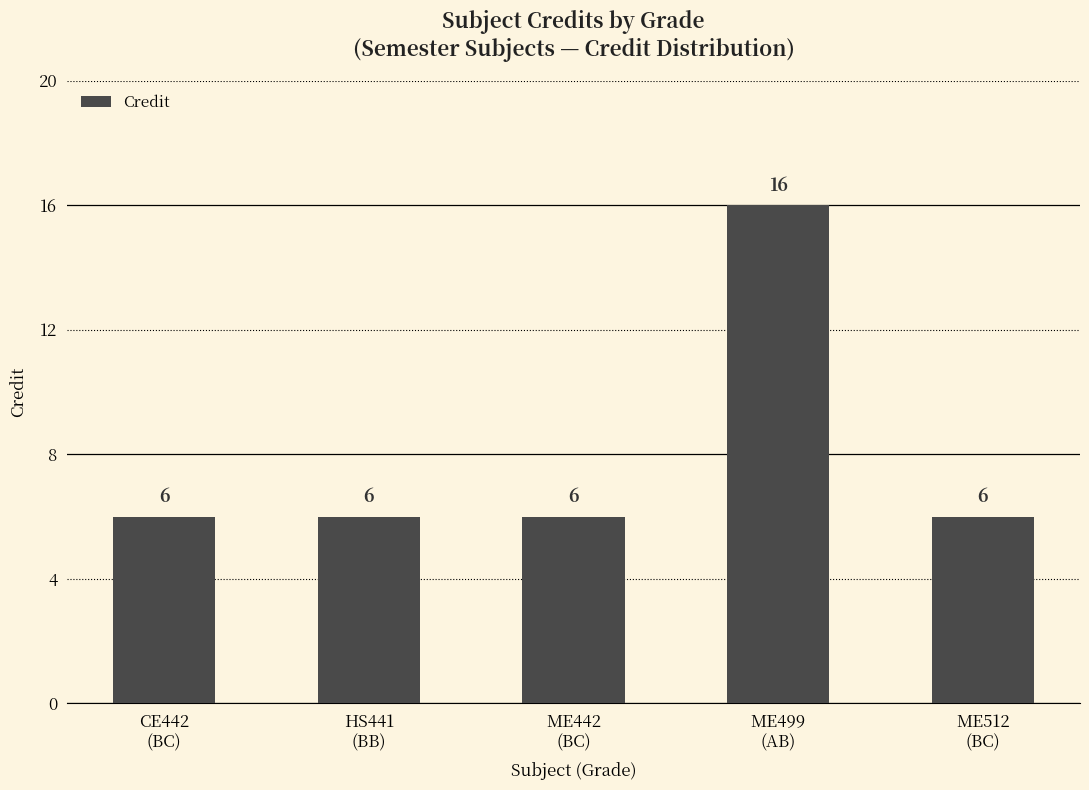

True or false: the data shows 6 at ME512
(BC).

True